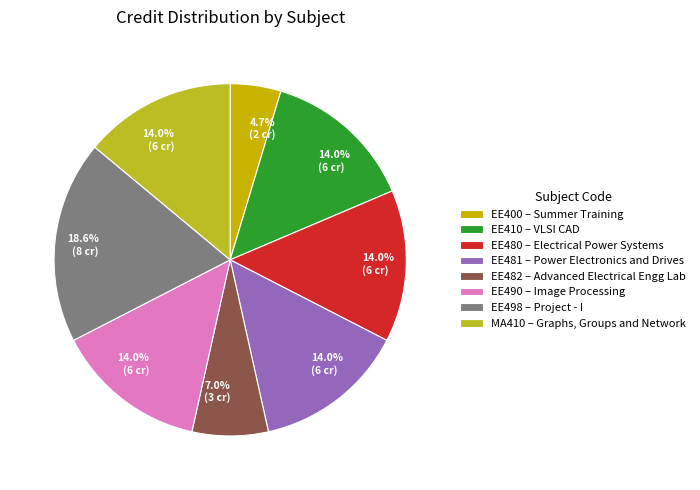

What percentage is the EE498 slice, to the nearest percent?

19%